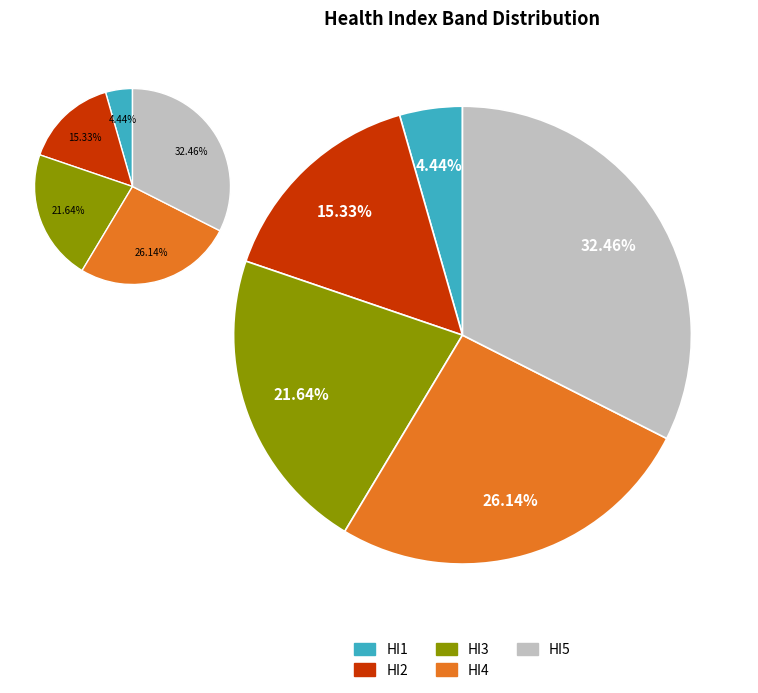

To the nearest percent, what portion does HI2 represent?

15%